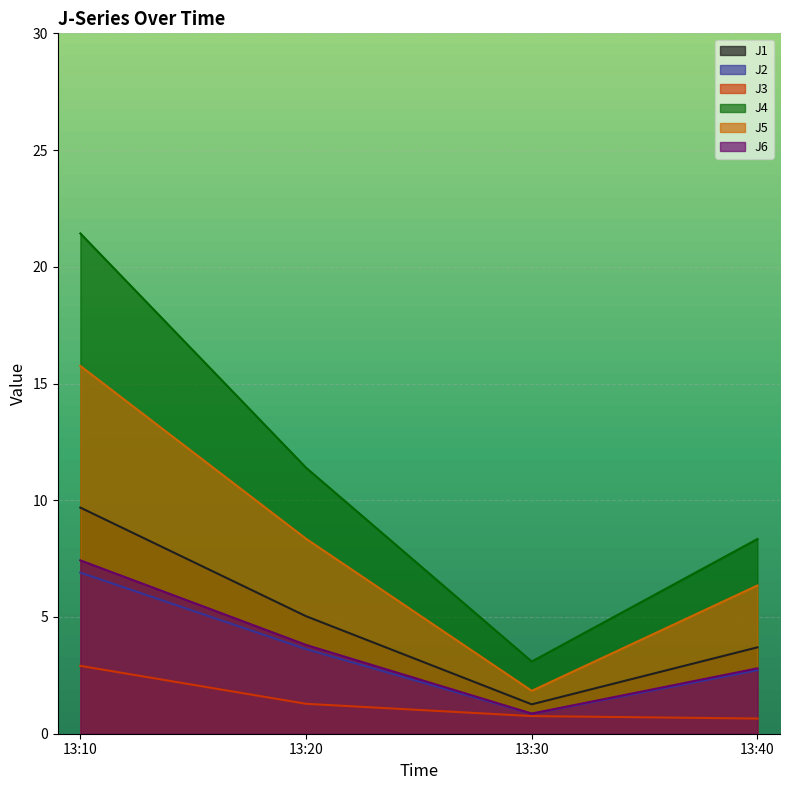

Is it true that J6 equals 3.8 at 13:20?

True